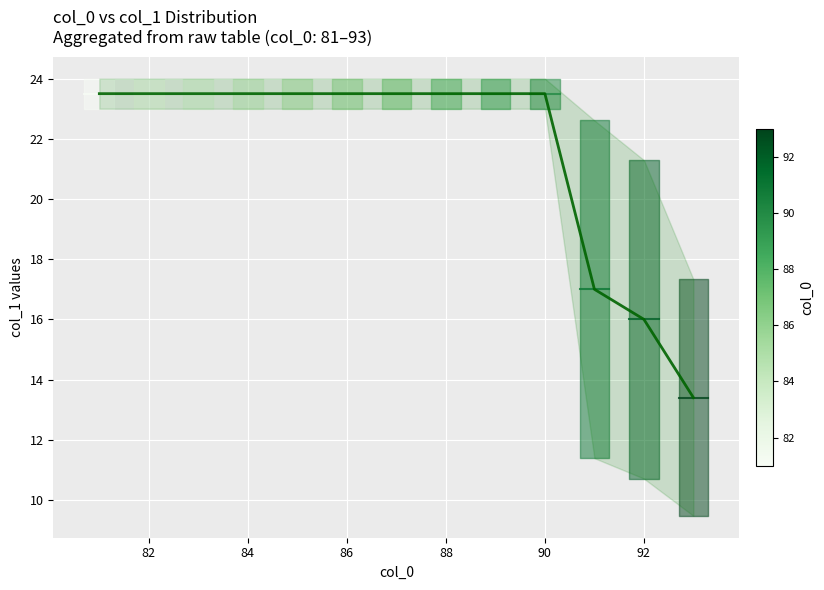

True or false: the data shows 6.7 at 12.

False